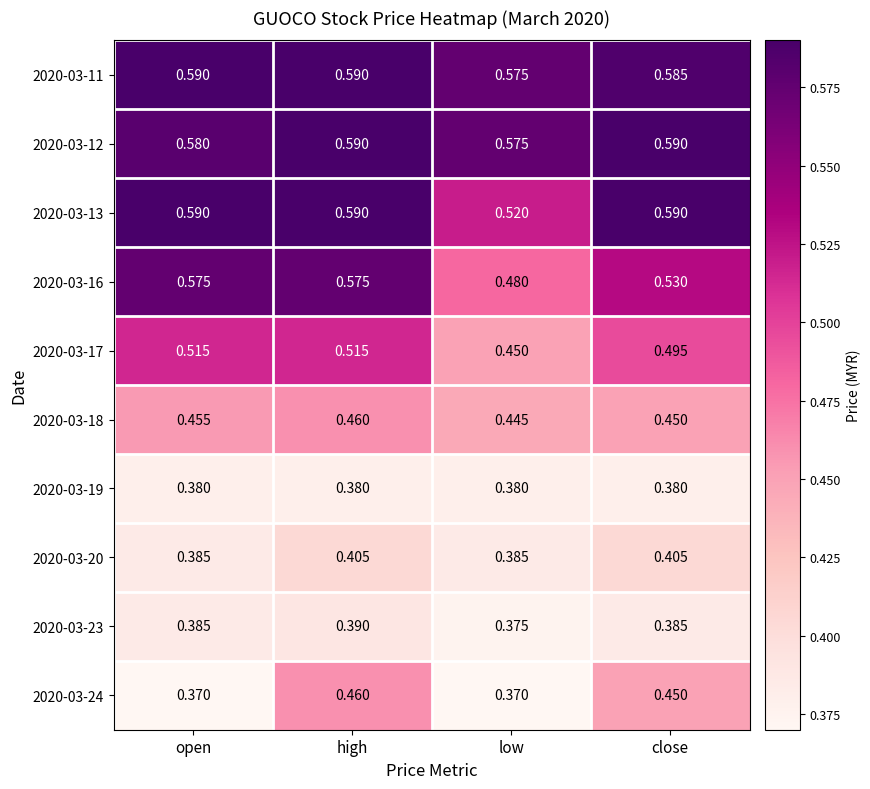

At which label is 2020-03-13 closest to 0?

low